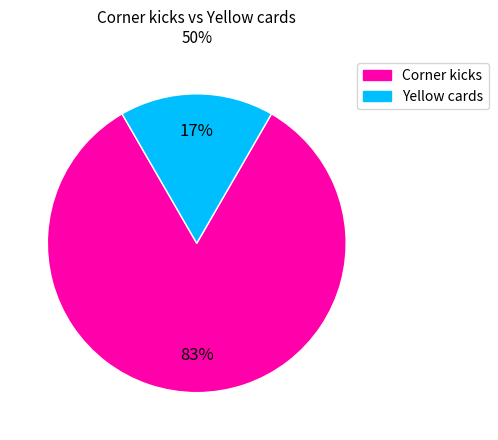

To the nearest percent, what percentage of the pie is Corner kicks?

83%